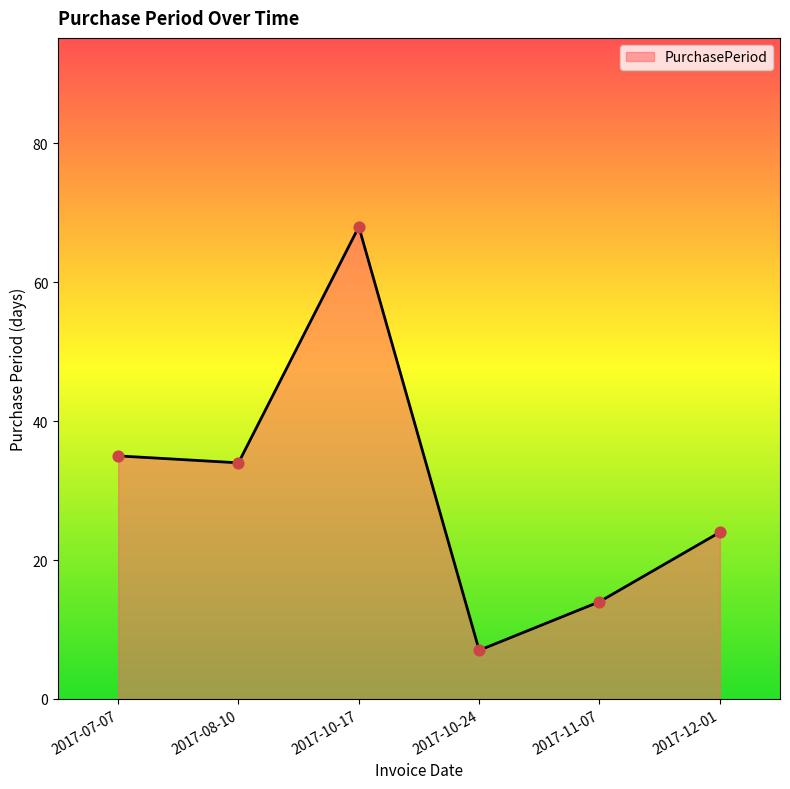

What is the change in value from 2017-10-17 to 2017-12-01?

-44